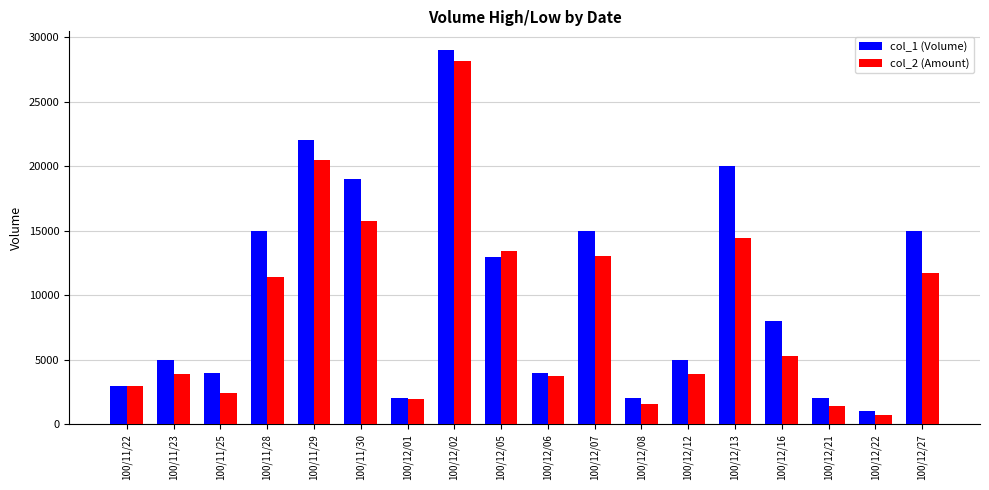

Count the number of data series in this chart.

2